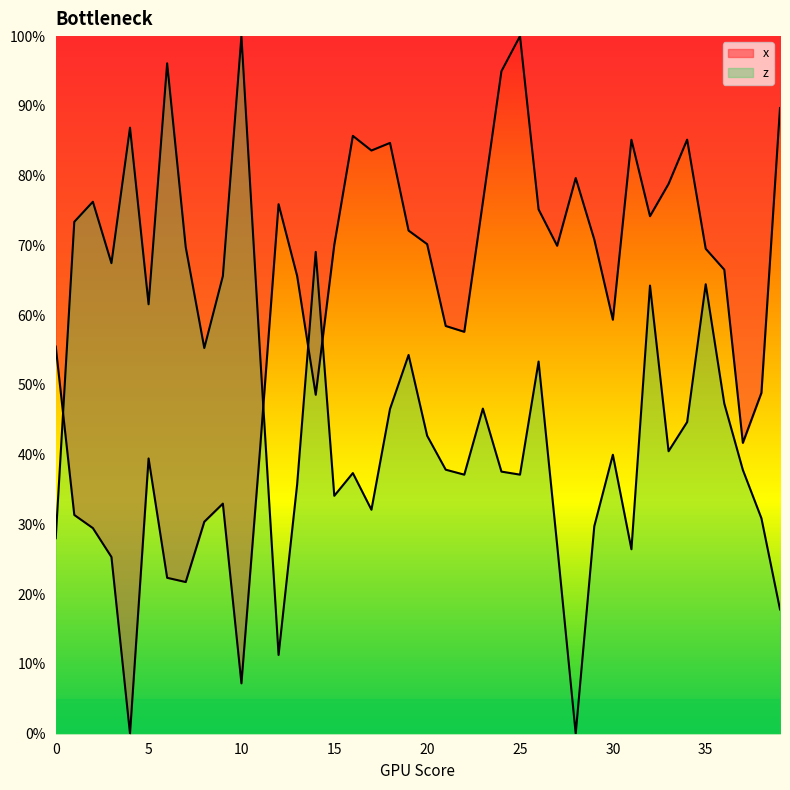

How many data points does each series have?

40